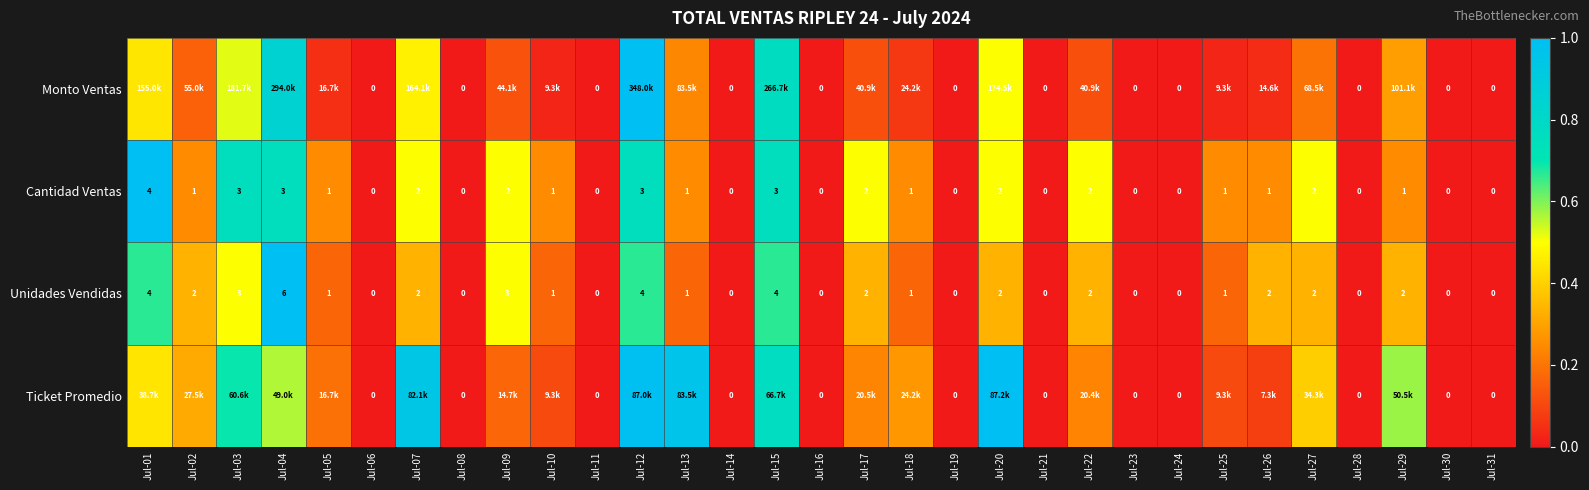

Which series has the widest spread of values?

Monto Ventas